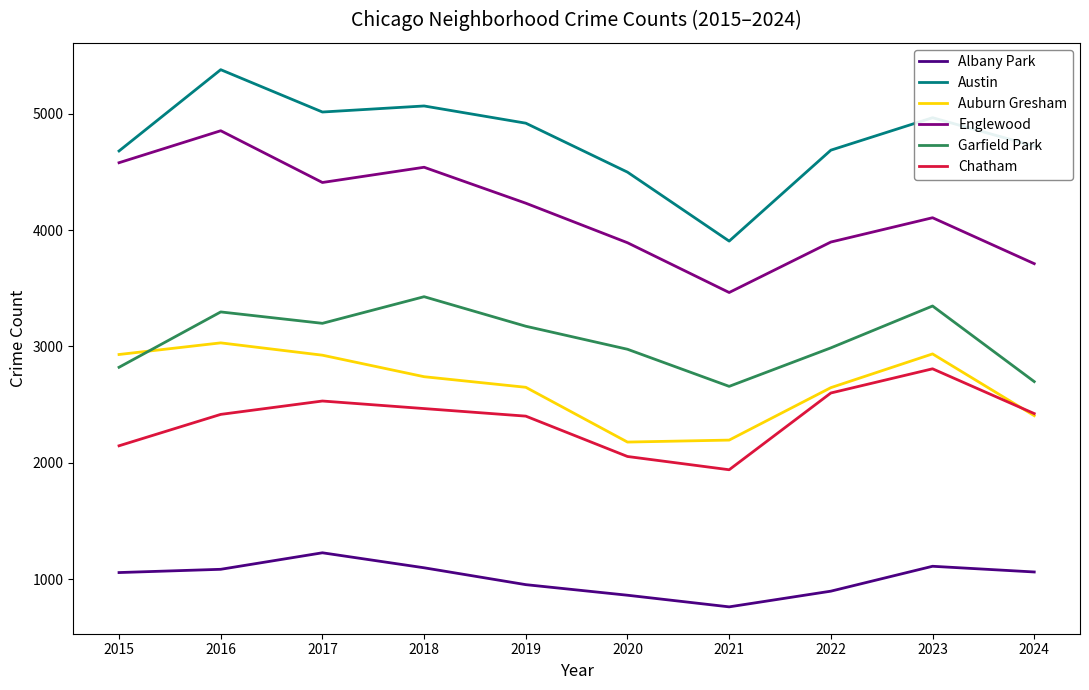

Where is the first local maximum for Garfield Park?

2016